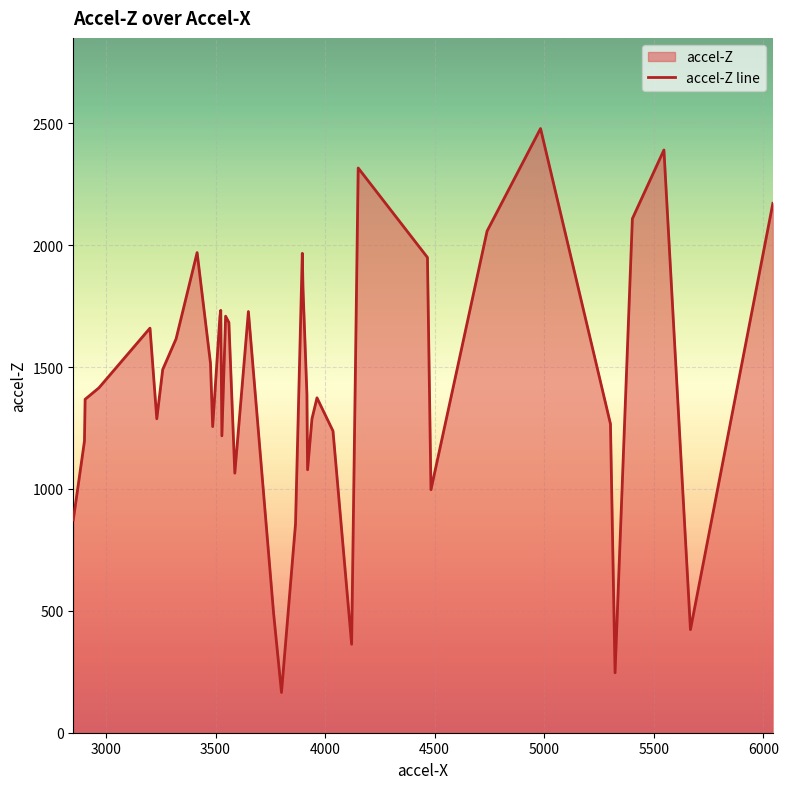

What is the difference between the maximum and minimum values?

2314